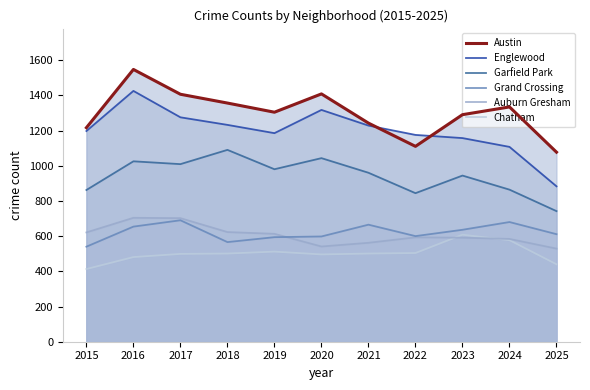

Reading left to right, transcribe all the data shown in this chart.

Austin: 2015=1216	2016=1547	2017=1406	2018=1356	2019=1304	2020=1408	2021=1242	2022=1110	2023=1290	2024=1334	2025=1077
Englewood: 2015=1197	2016=1425	2017=1275	2018=1232	2019=1185	2020=1317	2021=1228	2022=1175	2023=1157	2024=1107	2025=883
Garfield Park: 2015=862	2016=1025	2017=1009	2018=1090	2019=980	2020=1043	2021=960	2022=844	2023=944	2024=864	2025=742
Grand Crossing: 2015=540	2016=654	2017=690	2018=566	2019=594	2020=598	2021=665	2022=600	2023=636	2024=680	2025=611
Auburn Gresham: 2015=621	2016=704	2017=702	2018=623	2019=613	2020=541	2021=562	2022=593	2023=591	2024=584	2025=529
Chatham: 2015=413	2016=481	2017=499	2018=501	2019=512	2020=496	2021=501	2022=504	2023=608	2024=577	2025=440